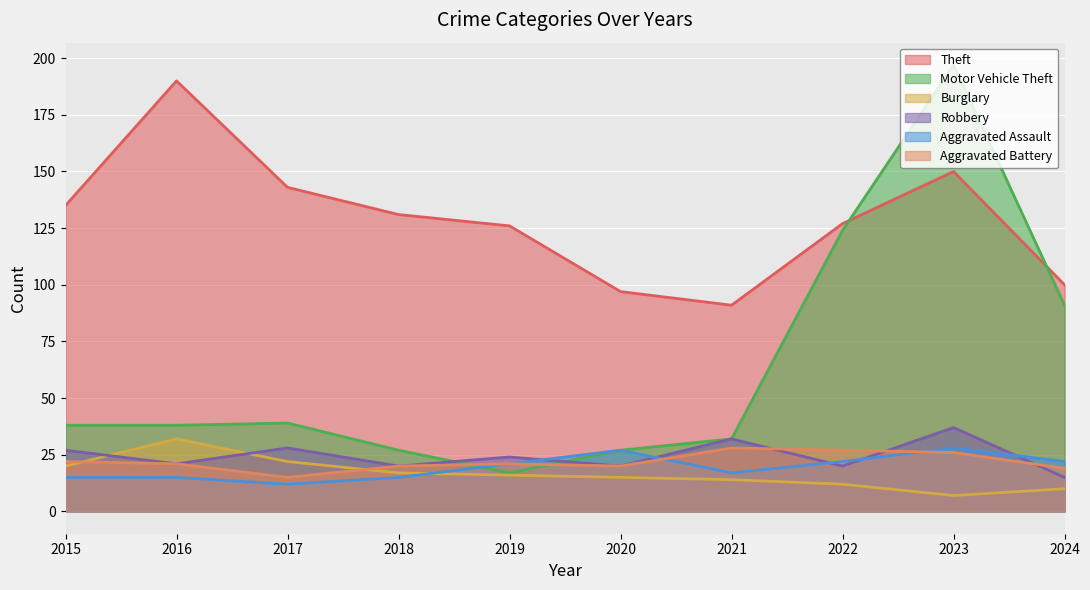

True or false: Aggravated Battery and Theft cross at least once.

False